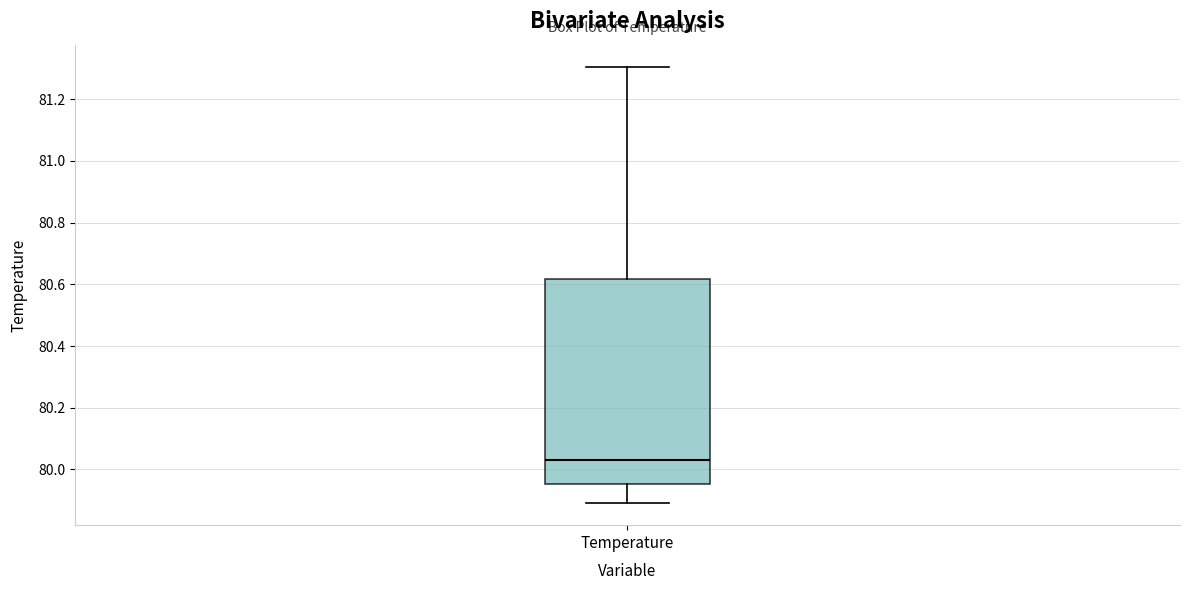

Read this box plot against the y-axis: the position of the median line, the range covered by the box, and the ends of both whiskers. The values are not printed on the chart, so give them approximately, as read against the axis.

median 80.04, box 79.96 to 80.62, whiskers 79.90 to 81.30